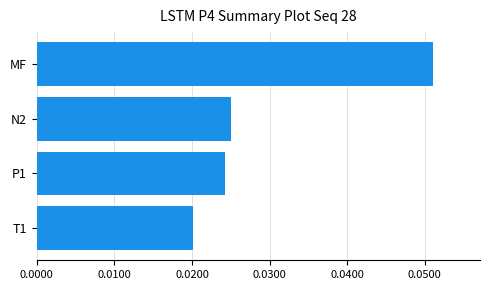

The chart shows a value of 0.0 at MF. True or false?

False